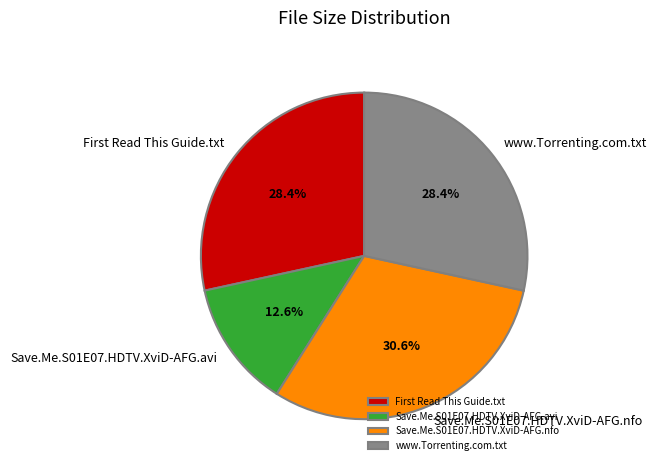

Combined, do www.Torrenting.com.txt and Save.Me.S01E07.HDTV.XviD-AFG.avi account for over 50%?

No